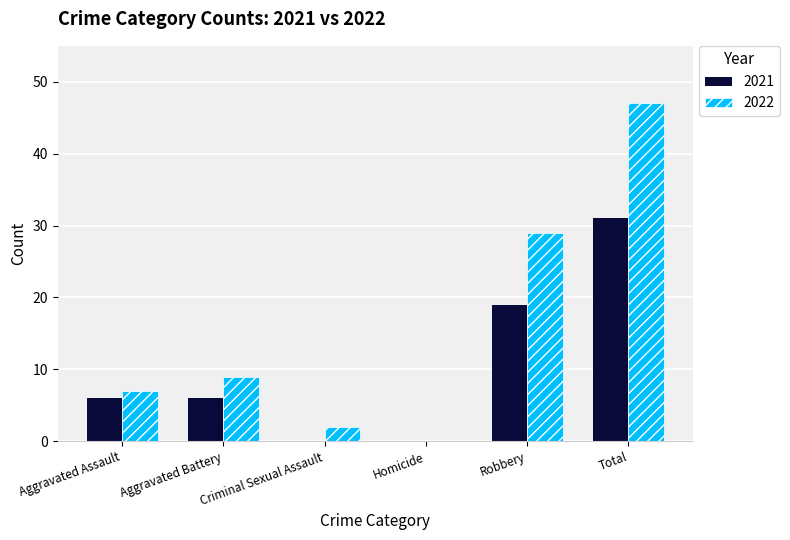

What is the sum of the 2021 values at Homicide and Aggravated Assault?

6